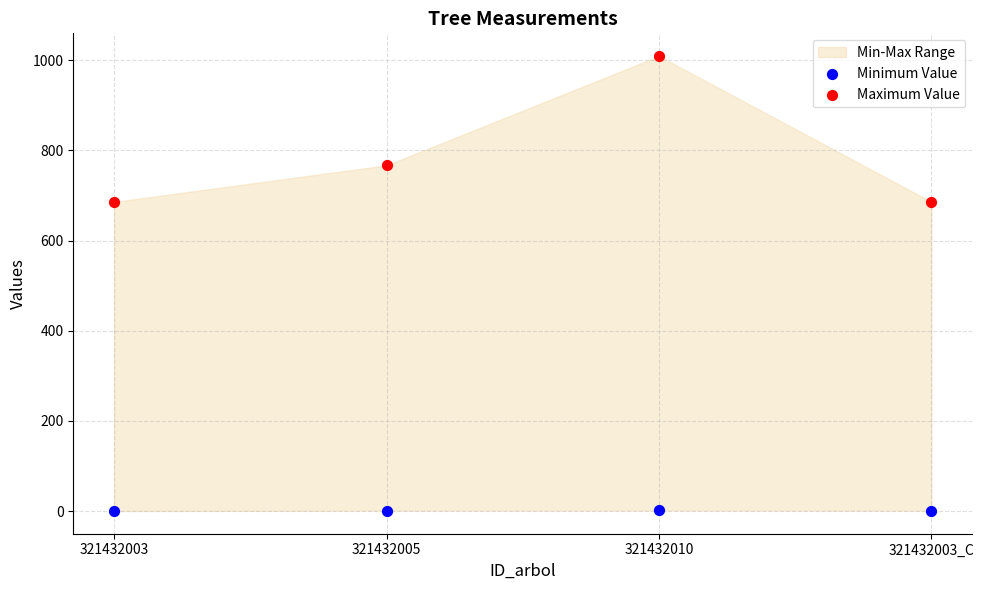

Which series has the widest spread of Y values?

Maximum Value